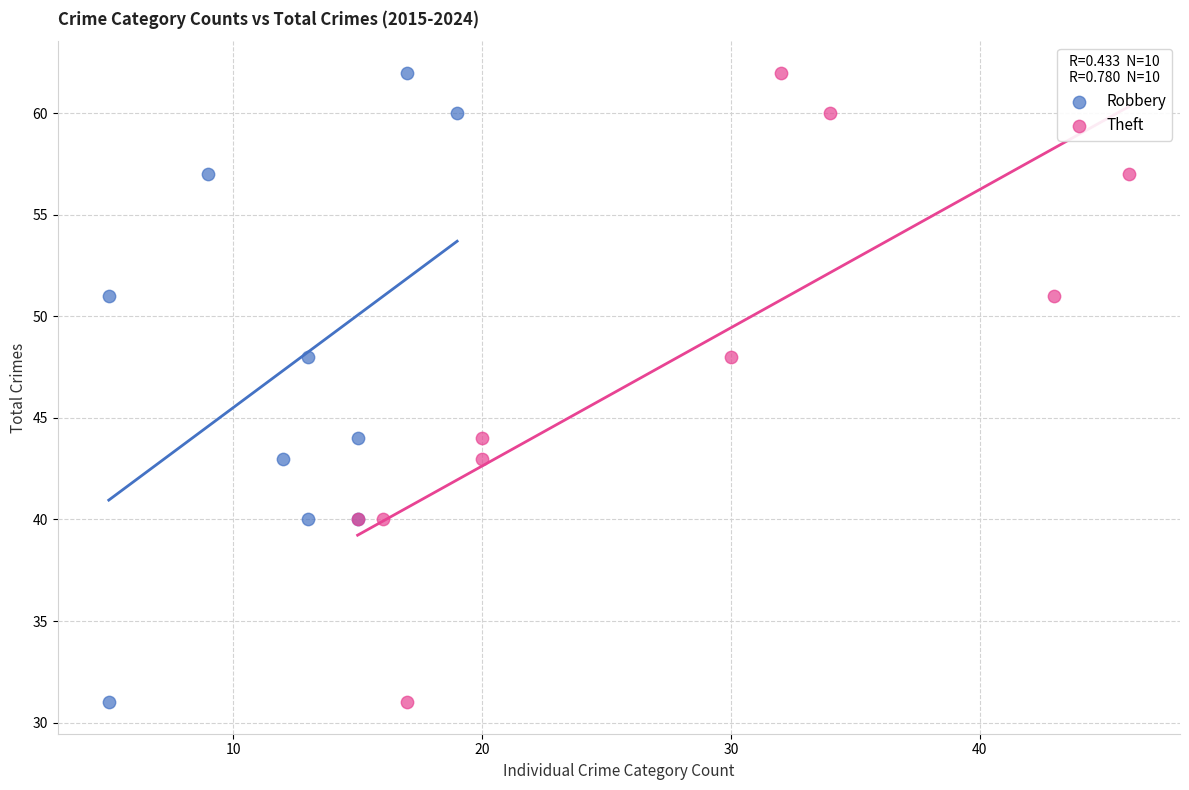

What are all the series names shown in the legend?

Robbery, Theft